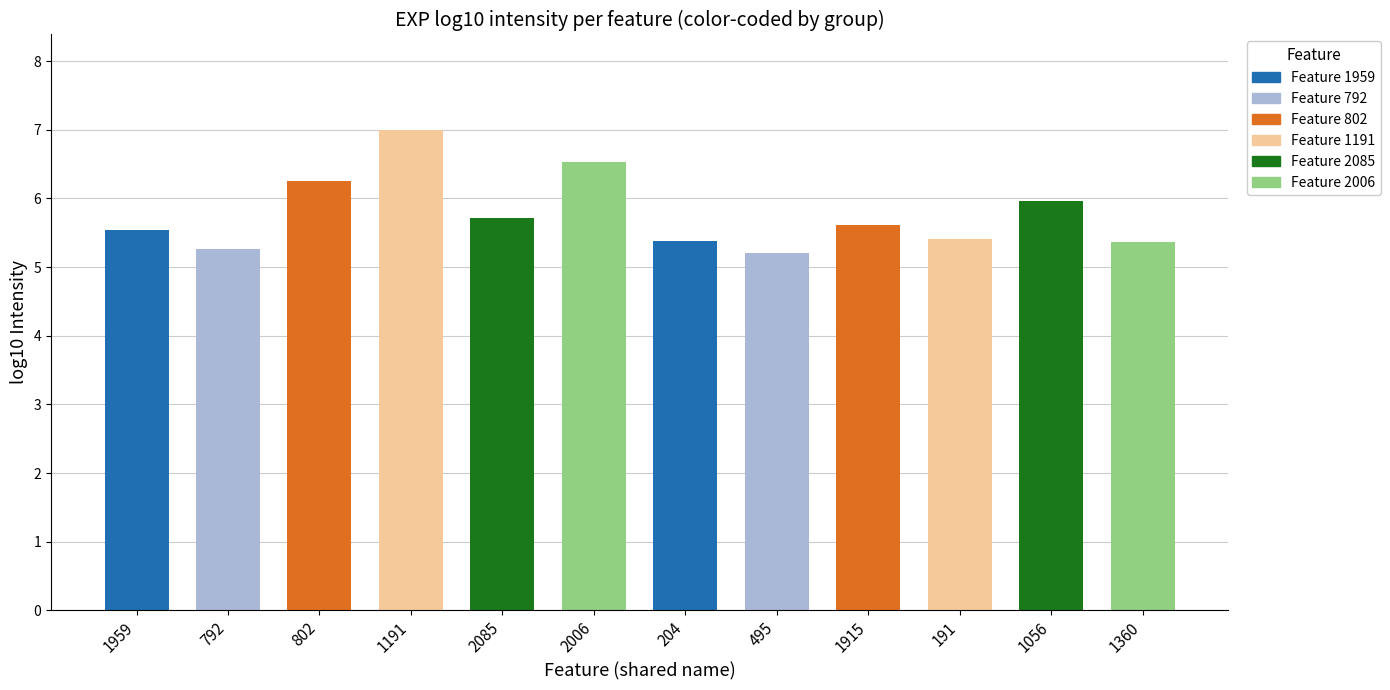

Which category has the highest value across all series?

1191